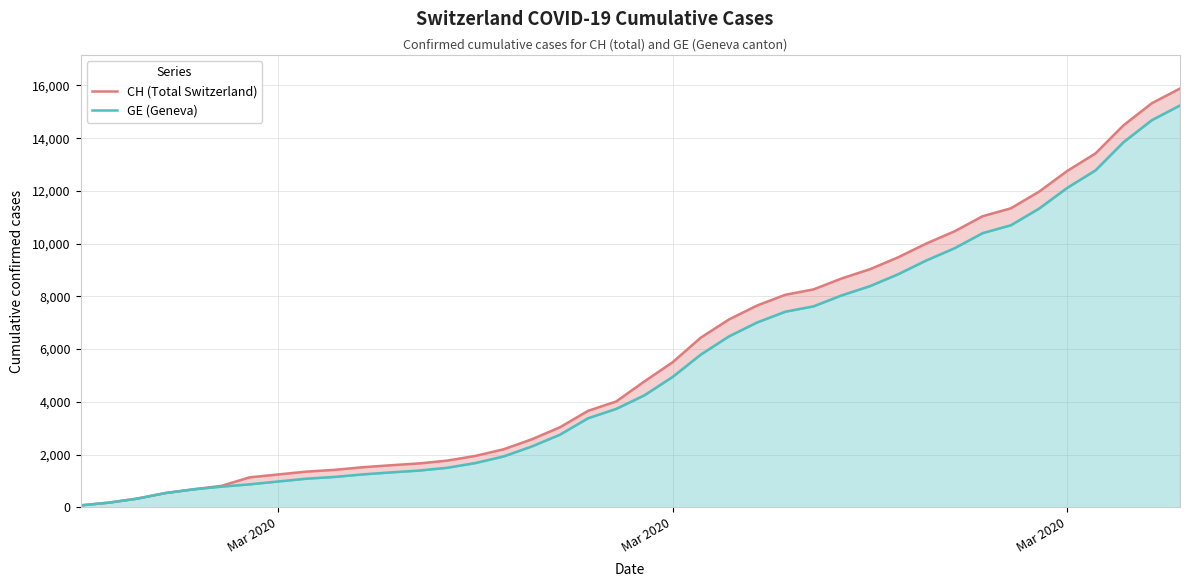

How many categories are shown in the chart?

40